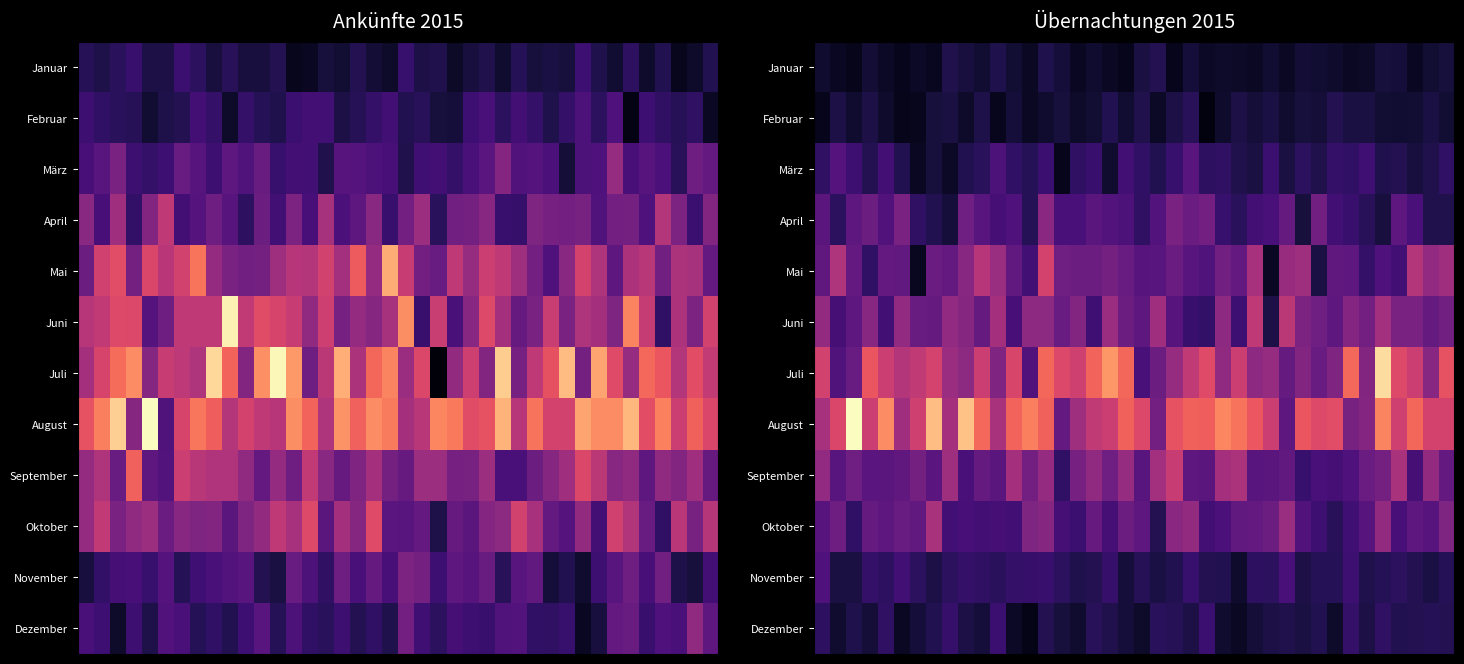

Between 39 and 33, which is larger?

39